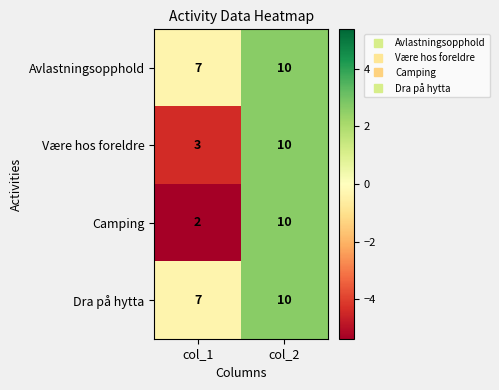

Where is Avlastningsopphold nearest to the value 8?

col_1